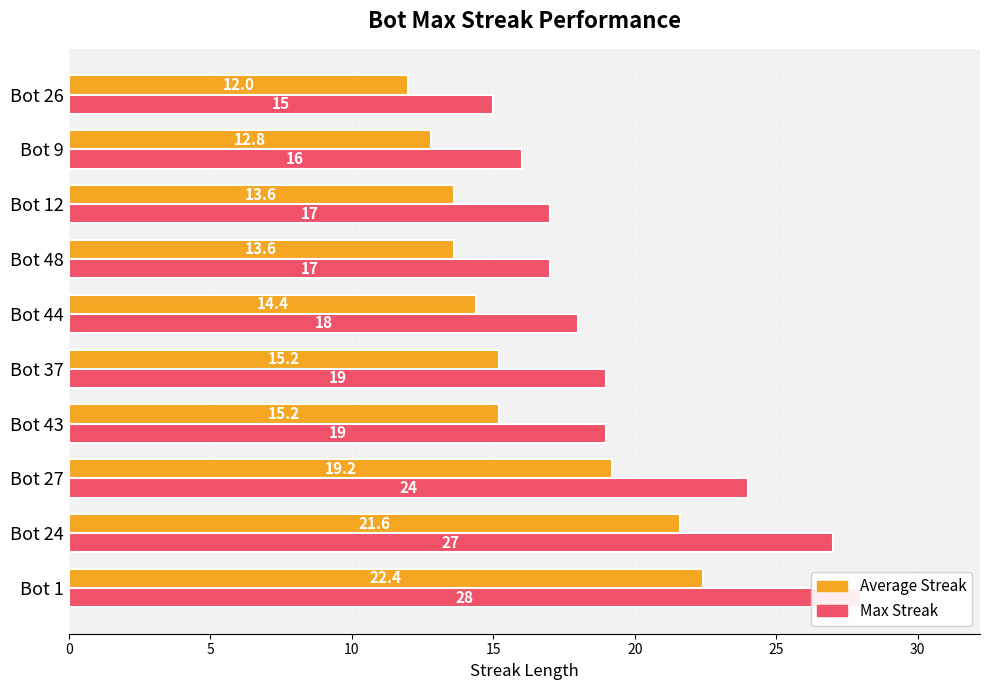

The value of Average Streak at Bot 43 is 27.3. True or false?

False